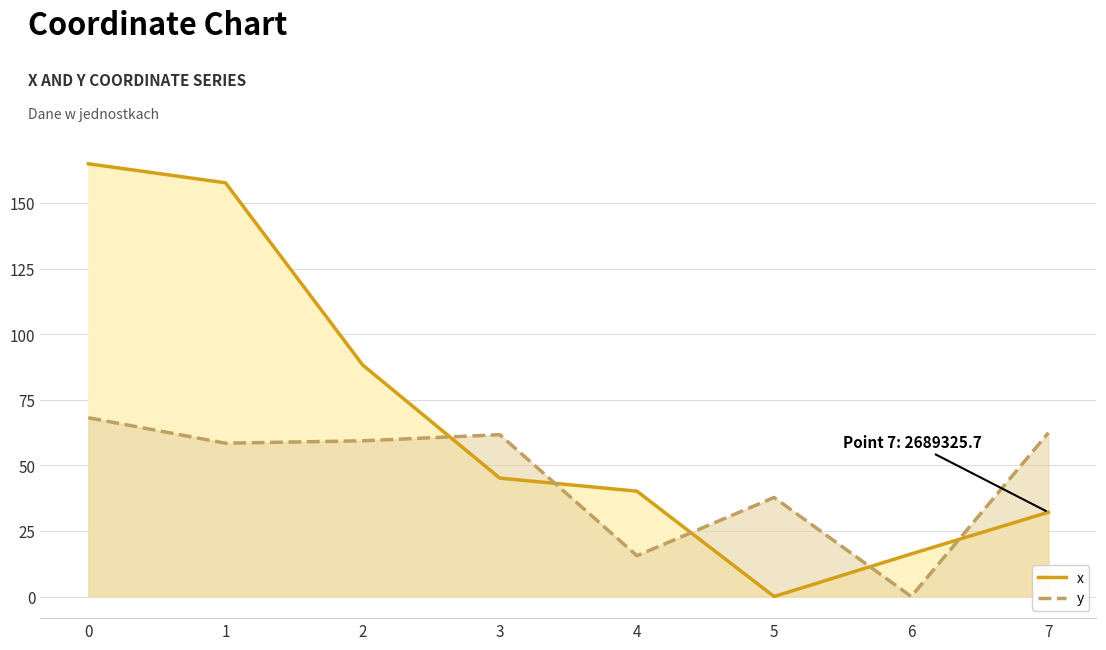

Rank the series at 5 from lowest to highest value.

x, y